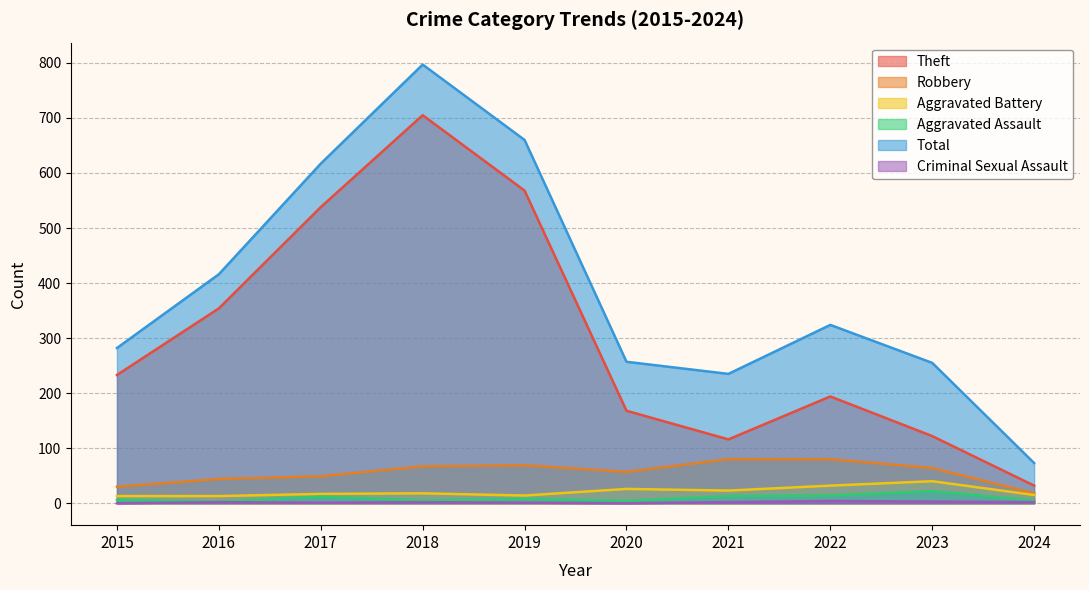

What is the difference between the Theft values at 2023 and 2016?

232